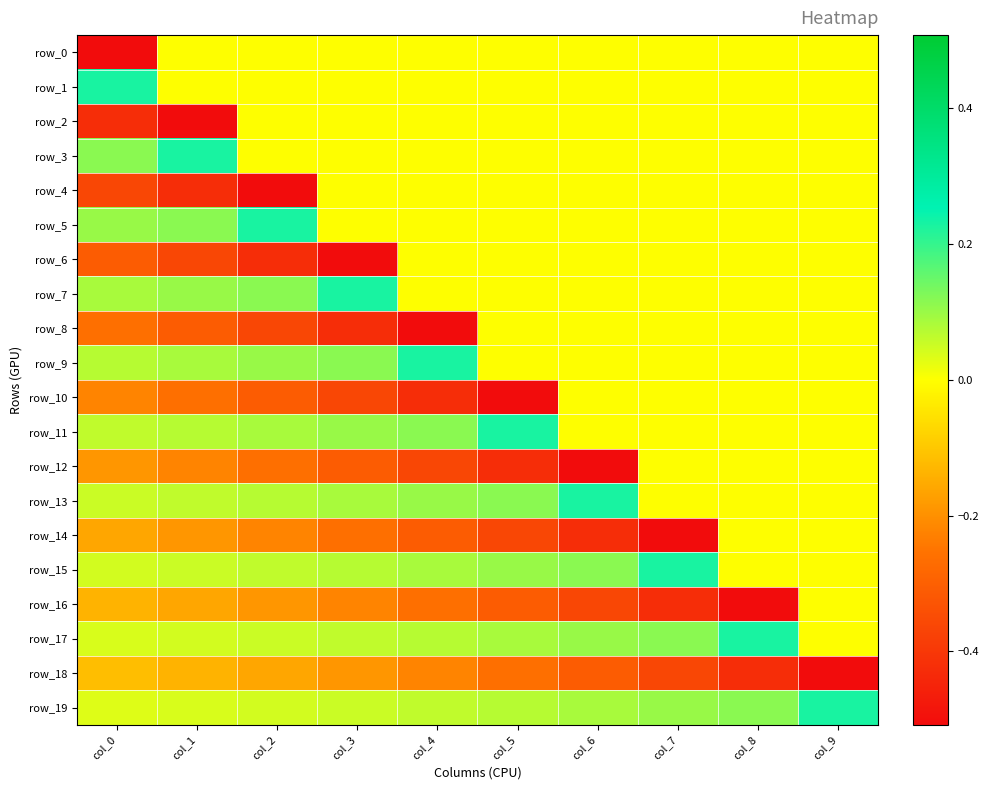

What is the difference between the maximum and second lowest values in the row_14 series?

0.4